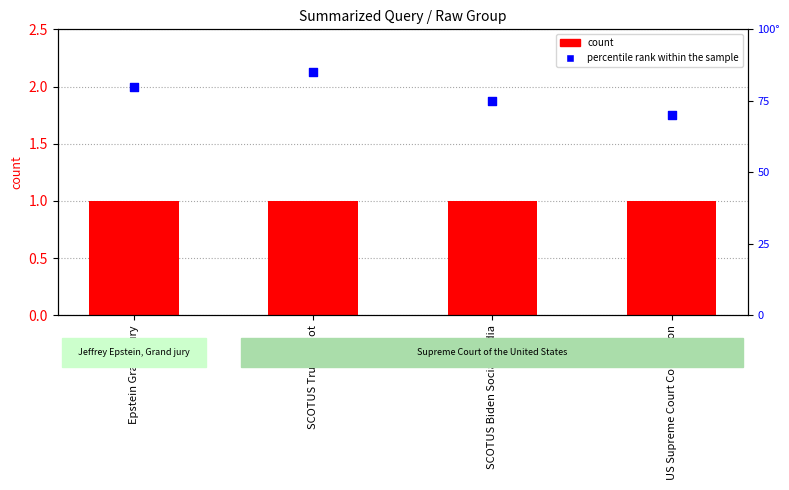

Which series has the widest spread of Y values?

percentile rank within the sample